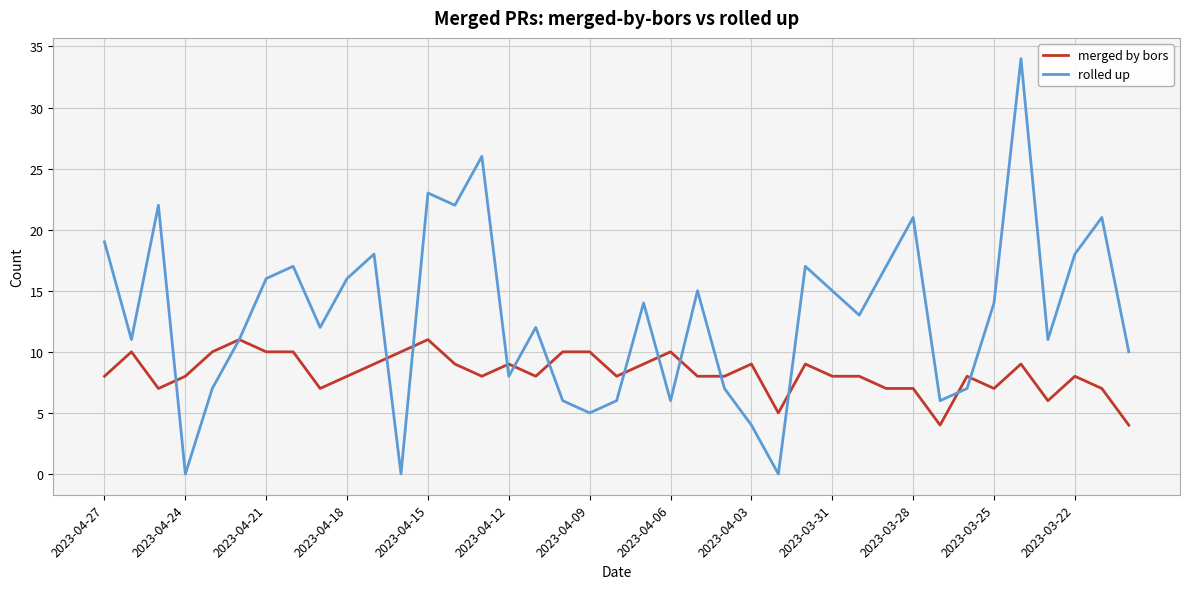

What is the difference between the second highest and minimum values in the merged by bors series?

7